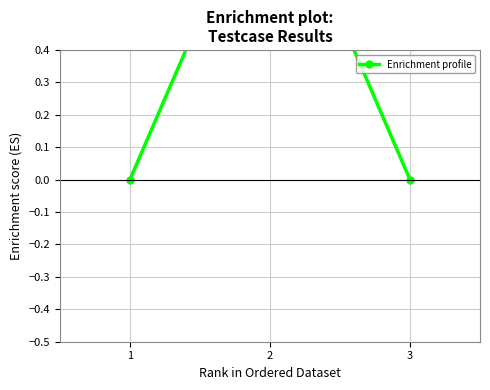

What is the sum of the values at 2 and 1?

1